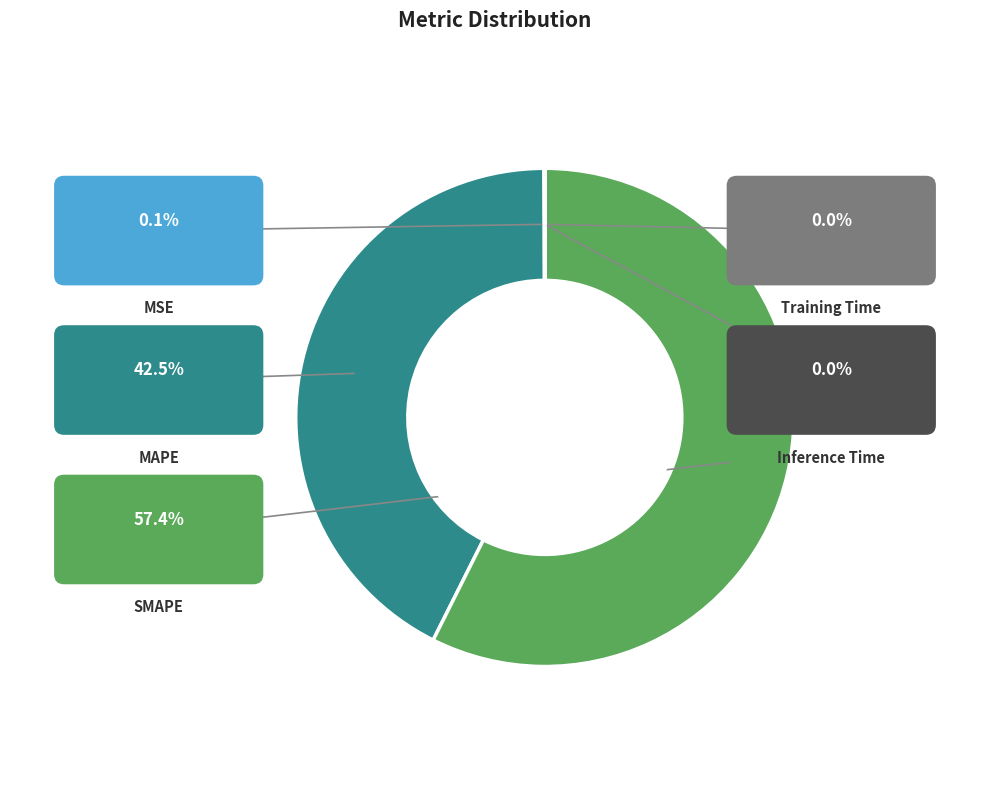

Which category has the biggest portion of the pie?

SMAPE